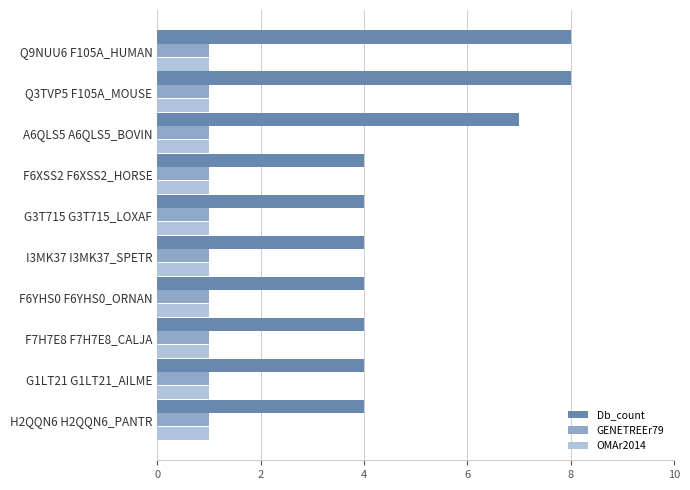

What is the greatest value displayed?

8